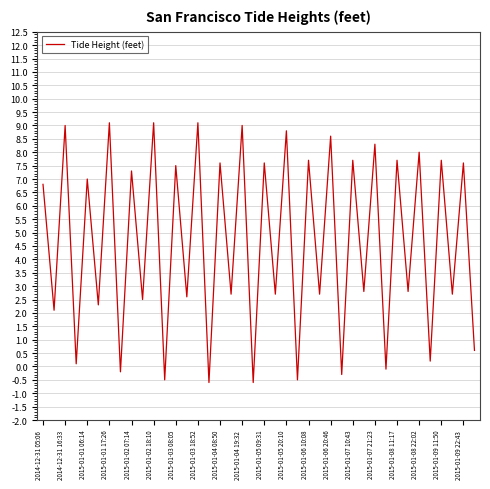

What is the difference between the maximum and minimum values?

9.7